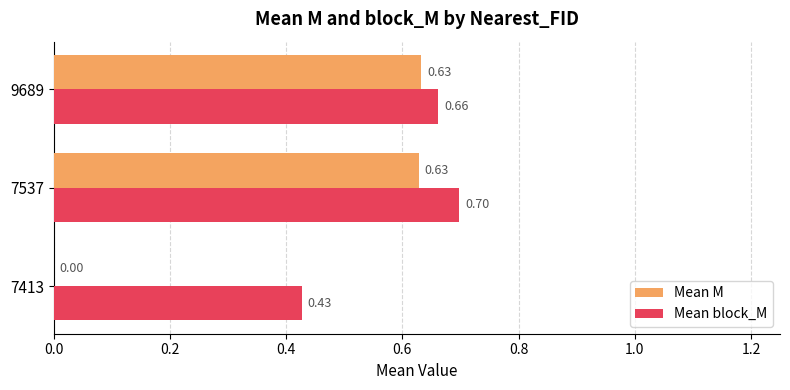

At which label does Mean M reach its peak?

9689